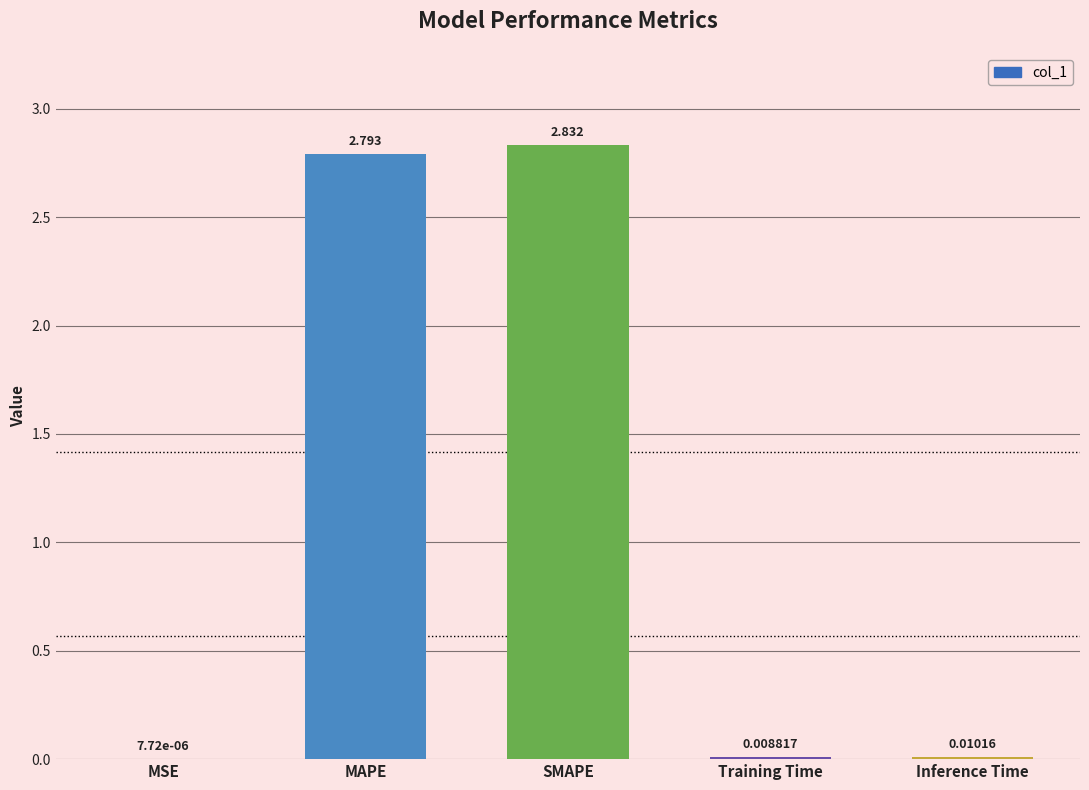

Which category has the highest value across all series?

SMAPE